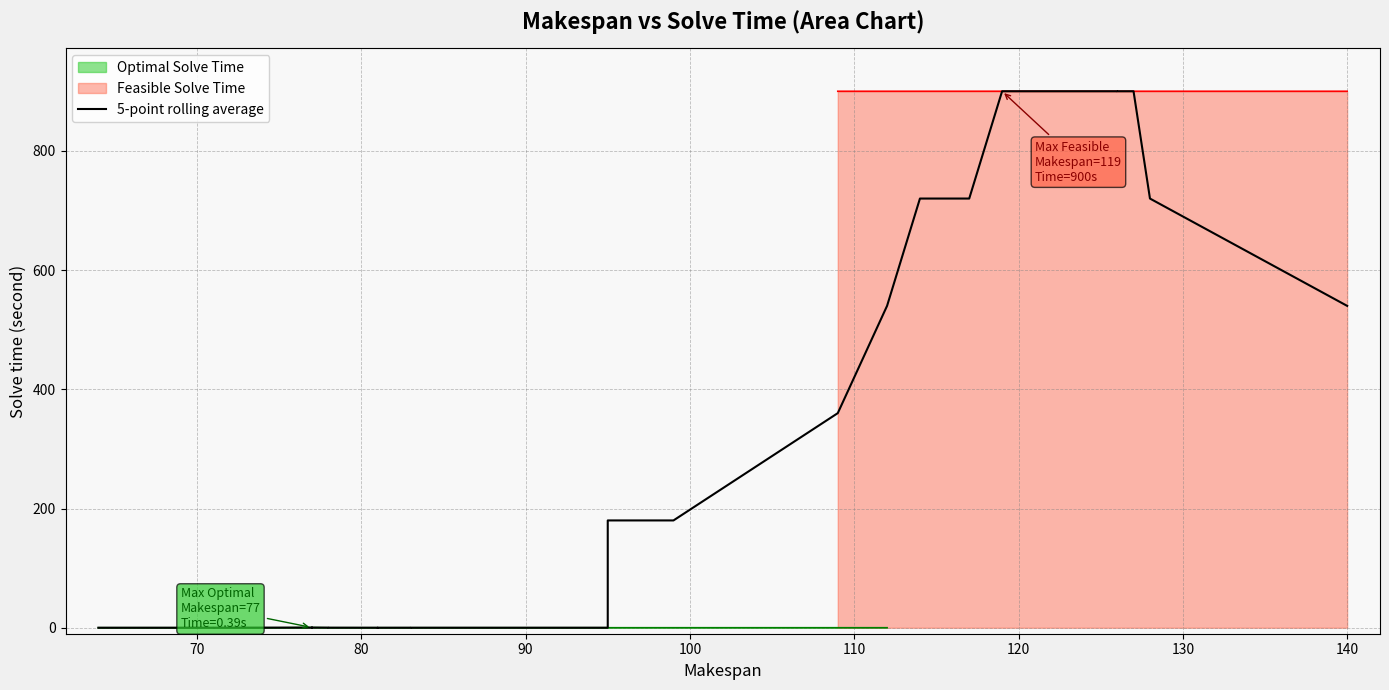

Is it true that the value at 110 is 0.2?

True